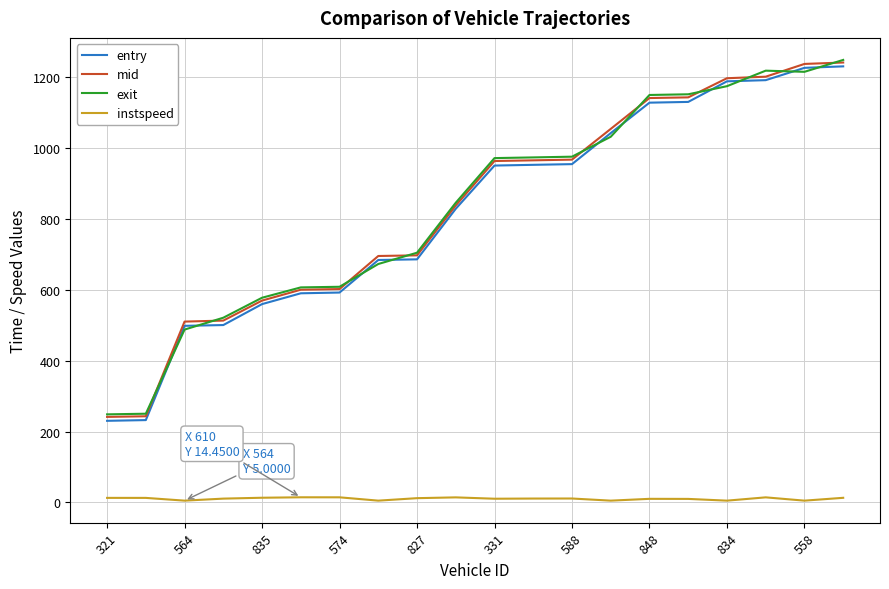

What is the maximum value shown in the chart?

1248.8